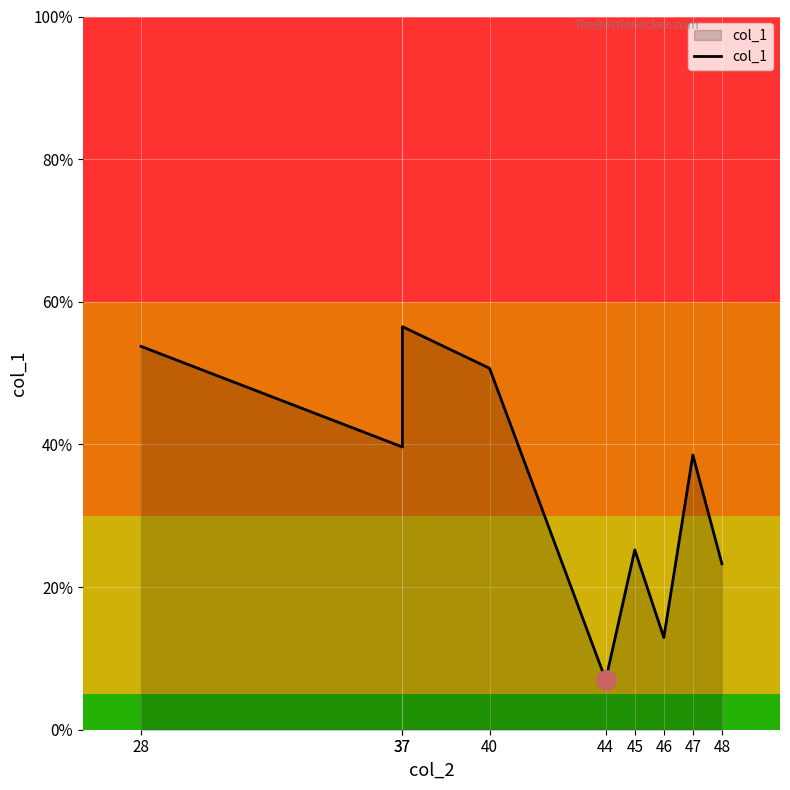

Rank the categories by value from highest to lowest.

37, 28, 40, 37, 47, 45, 48, 46, 44